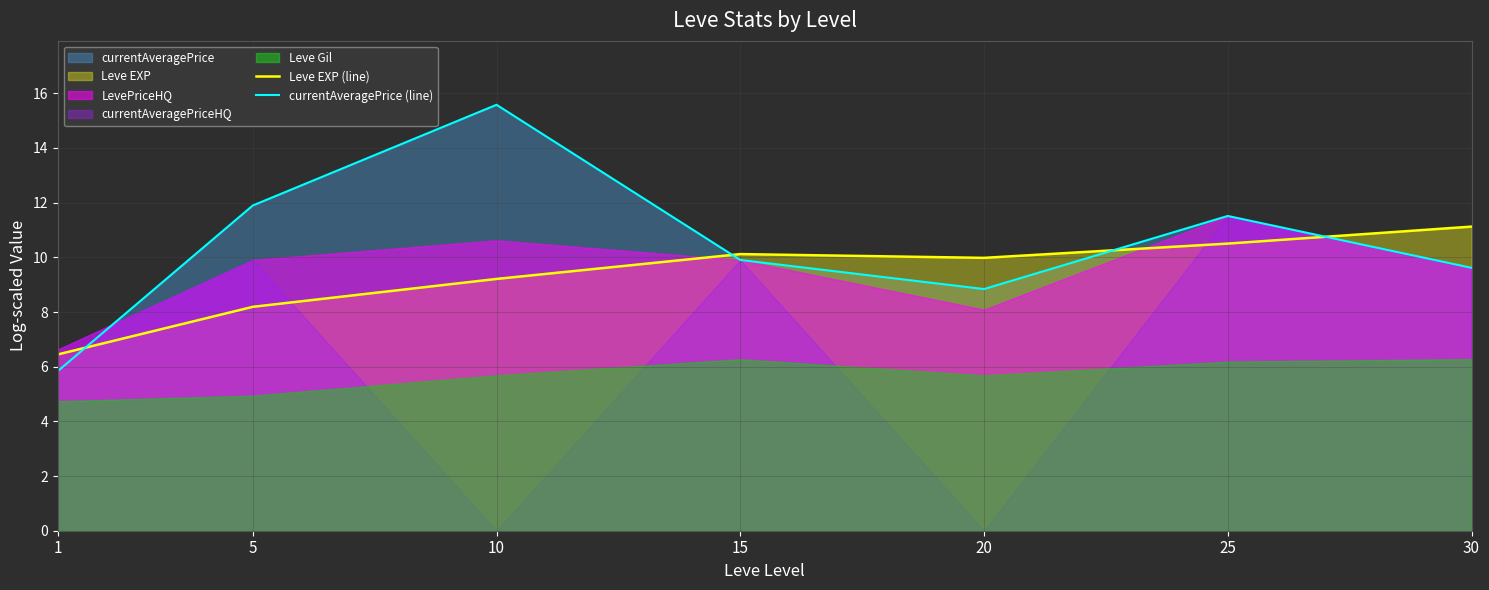

Rank the categories by Leve EXP (line) value from lowest to highest.

1, 5, 10, 20, 15, 25, 30